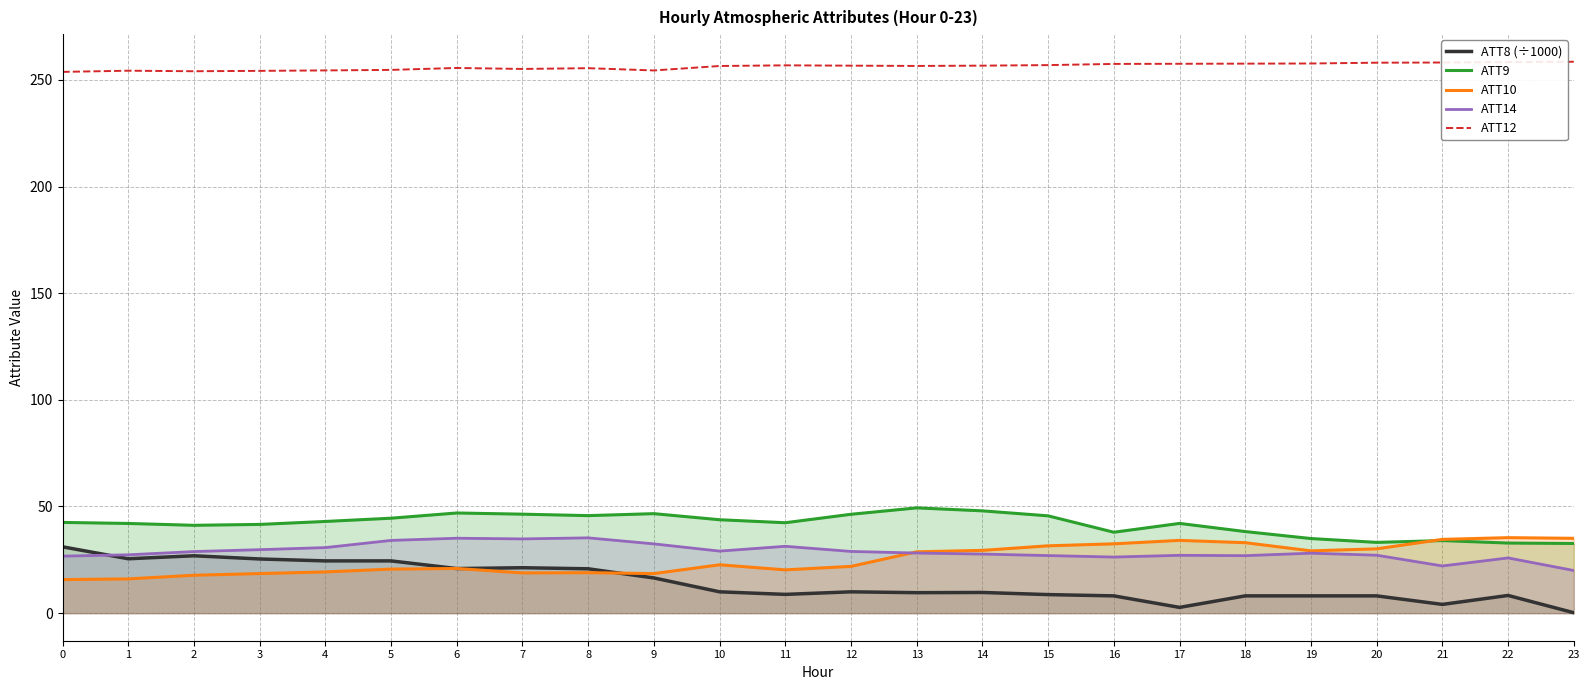

The ATT12 series shows 173.6 at 4. True or false?

False